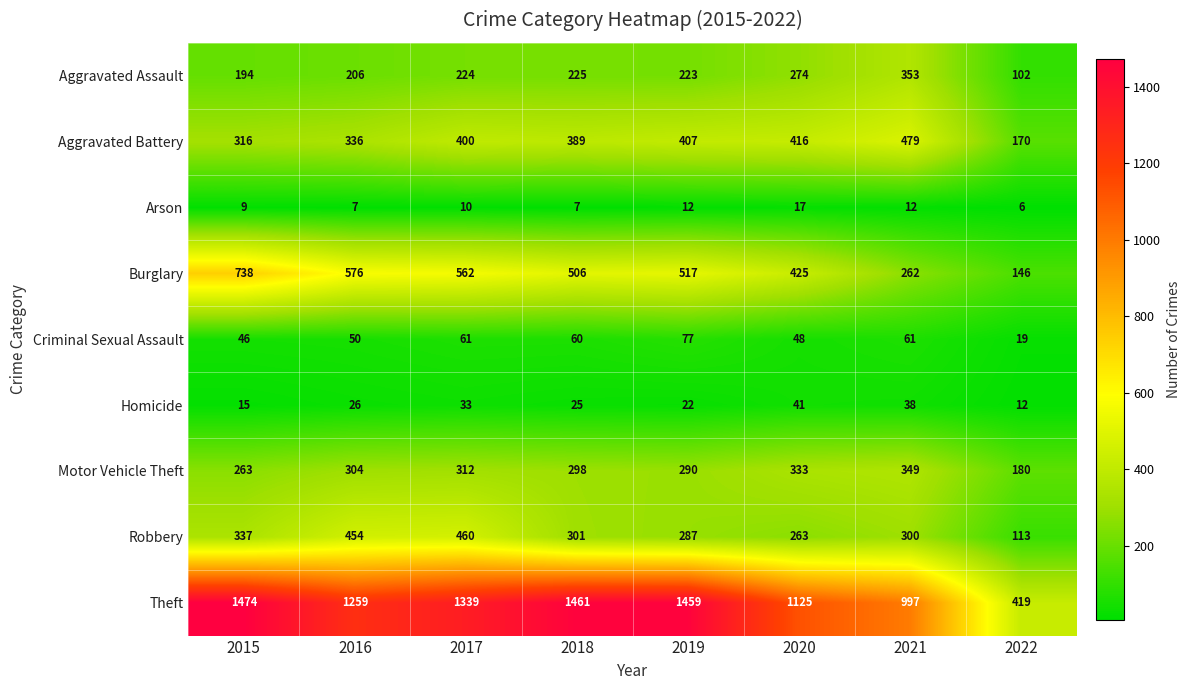

At 2015, list the series in order from smallest to largest.

Arson, Homicide, Criminal Sexual Assault, Aggravated Assault, Motor Vehicle Theft, Aggravated Battery, Robbery, Burglary, Theft